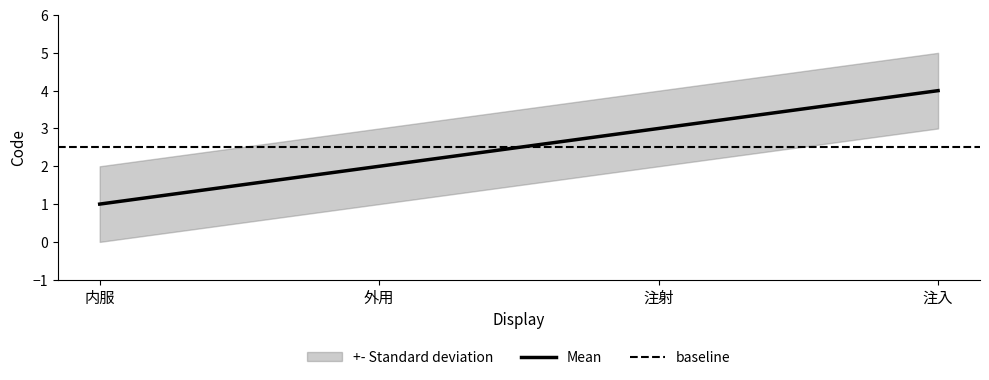

What is the spread (max minus min) of values at 外用?

2